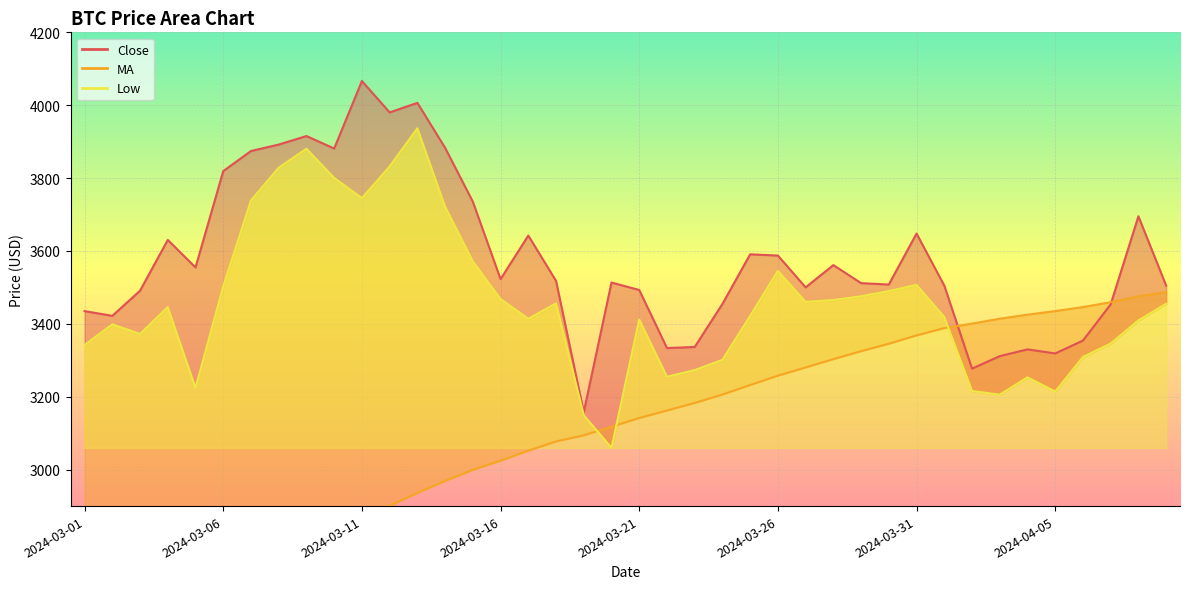

How many times do MA and Close cross each other?

2